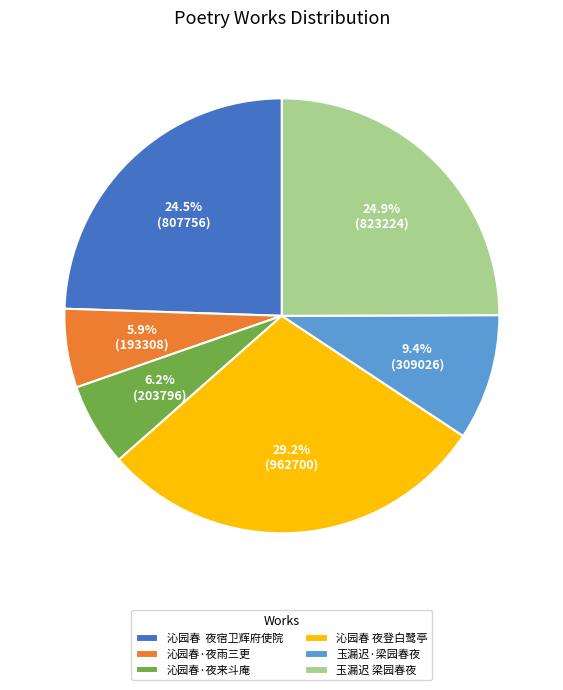

Is 沁园春·夜来斗庵 the majority of the pie?

No